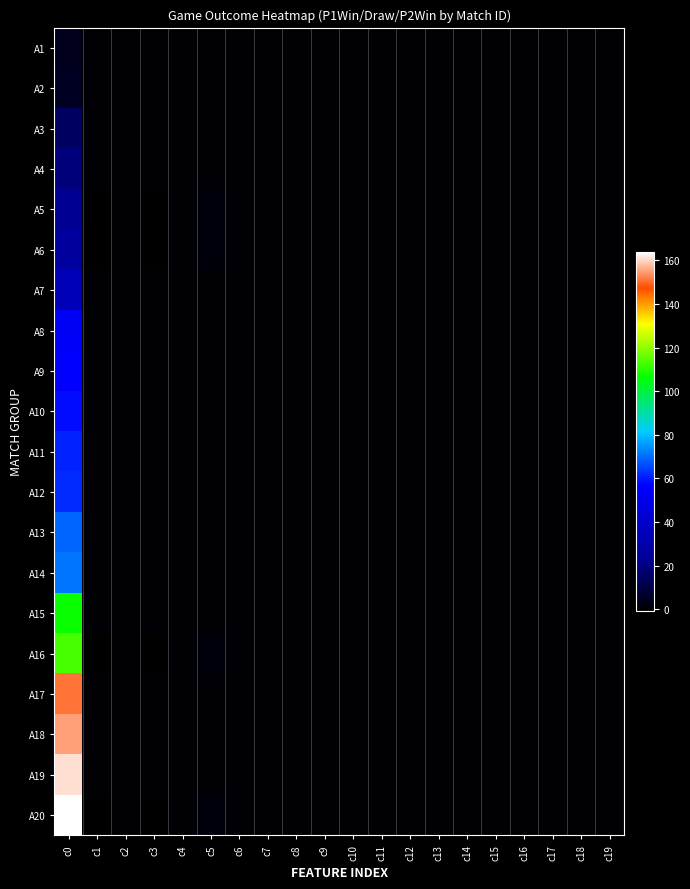

Reading right to left, what are all the values shown in this chart?

A1: c19=0	c18=0	c17=0	c16=0	c15=0	c14=0	c13=0	c12=0	c11=0	c10=0	c9=0	c8=0	c7=0	c6=0	c5=0	c4=0	c3=0	c2=0	c1=0	c0=4
A2: c19=0	c18=0	c17=0	c16=0	c15=0	c14=0	c13=0	c12=0	c11=0	c10=0	c9=0	c8=0	c7=0	c6=0	c5=0	c4=0	c3=0	c2=0	c1=0	c0=5
A3: c19=0	c18=0	c17=0	c16=0	c15=0	c14=0	c13=0	c12=0	c11=0	c10=0	c9=0	c8=0	c7=0	c6=0	c5=0	c4=0	c3=0	c2=0	c1=0	c0=15
A4: c19=0	c18=0	c17=0	c16=0	c15=0	c14=0	c13=0	c12=0	c11=0	c10=0	c9=0	c8=0	c7=0	c6=0	c5=0	c4=0	c3=0	c2=0	c1=0	c0=19
A5: c19=0	c18=0	c17=0	c16=0	c15=0	c14=0	c13=0	c12=0	c11=0	c10=0	c9=0	c8=0	c7=0	c6=0	c5=1	c4=0	c3=-1	c2=0	c1=-1	c0=23
A6: c19=0	c18=0	c17=0	c16=0	c15=0	c14=0	c13=0	c12=0	c11=0	c10=0	c9=0	c8=0	c7=0	c6=0	c5=1	c4=0	c3=-1	c2=0	c1=-1	c0=26
A7: c19=0	c18=0	c17=0	c16=0	c15=0	c14=0	c13=0	c12=0	c11=0	c10=0	c9=0	c8=0	c7=0	c6=0	c5=0	c4=0	c3=0	c2=0	c1=0	c0=34
A8: c19=0	c18=0	c17=0	c16=0	c15=0	c14=0	c13=0	c12=0	c11=0	c10=0	c9=0	c8=0	c7=0	c6=0	c5=0	c4=0	c3=0	c2=0	c1=0	c0=54
A9: c19=0	c18=0	c17=0	c16=0	c15=0	c14=0	c13=0	c12=0	c11=0	c10=0	c9=0	c8=0	c7=0	c6=0	c5=0	c4=0	c3=0	c2=0	c1=0	c0=56
A10: c19=0	c18=0	c17=0	c16=0	c15=0	c14=0	c13=0	c12=0	c11=0	c10=0	c9=0	c8=0	c7=0	c6=0	c5=0	c4=0	c3=0	c2=0	c1=0	c0=58
A11: c19=0	c18=0	c17=0	c16=0	c15=0	c14=0	c13=0	c12=0	c11=0	c10=0	c9=0	c8=0	c7=0	c6=0	c5=0	c4=0	c3=0	c2=0	c1=0	c0=61
A12: c19=0	c18=0	c17=0	c16=0	c15=0	c14=0	c13=0	c12=0	c11=0	c10=0	c9=0	c8=0	c7=0	c6=0	c5=0	c4=0	c3=0	c2=0	c1=0	c0=62
A13: c19=0	c18=0	c17=0	c16=0	c15=0	c14=0	c13=0	c12=0	c11=0	c10=0	c9=0	c8=0	c7=0	c6=0	c5=0	c4=0	c3=0	c2=0	c1=0	c0=69
A14: c19=0	c18=0	c17=0	c16=0	c15=0	c14=0	c13=0	c12=0	c11=0	c10=0	c9=0	c8=0	c7=0	c6=0	c5=0	c4=0	c3=0	c2=0	c1=0	c0=71
A15: c19=0	c18=0	c17=0	c16=0	c15=0	c14=0	c13=0	c12=0	c11=0	c10=0	c9=0	c8=0	c7=0	c6=0	c5=0	c4=0	c3=0	c2=0	c1=0	c0=107
A16: c19=0	c18=0	c17=0	c16=0	c15=0	c14=0	c13=0	c12=0	c11=0	c10=0	c9=0	c8=0	c7=0	c6=0	c5=1	c4=0	c3=-1	c2=0	c1=-1	c0=113
A17: c19=0	c18=0	c17=0	c16=0	c15=0	c14=0	c13=0	c12=0	c11=0	c10=0	c9=0	c8=0	c7=0	c6=0	c5=0	c4=0	c3=0	c2=0	c1=0	c0=151
A18: c19=0	c18=0	c17=0	c16=0	c15=0	c14=0	c13=0	c12=0	c11=0	c10=0	c9=0	c8=0	c7=0	c6=0	c5=0	c4=0	c3=0	c2=0	c1=0	c0=155
A19: c19=0	c18=0	c17=0	c16=0	c15=0	c14=0	c13=0	c12=0	c11=0	c10=0	c9=0	c8=0	c7=0	c6=0	c5=0	c4=0	c3=0	c2=0	c1=0	c0=161
A20: c19=0	c18=0	c17=0	c16=0	c15=0	c14=0	c13=0	c12=0	c11=0	c10=0	c9=0	c8=0	c7=0	c6=0	c5=1	c4=0	c3=-1	c2=0	c1=-1	c0=164